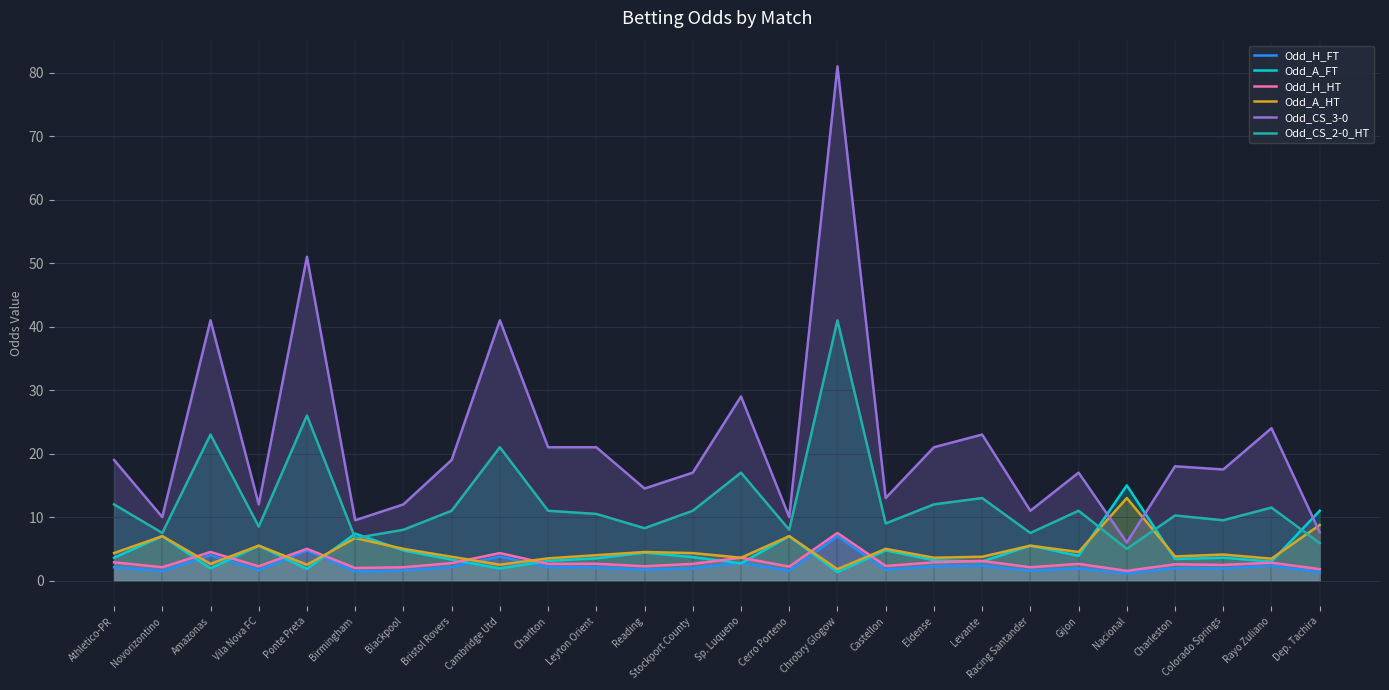

How many data points in Odd_H_HT are above 2?

23